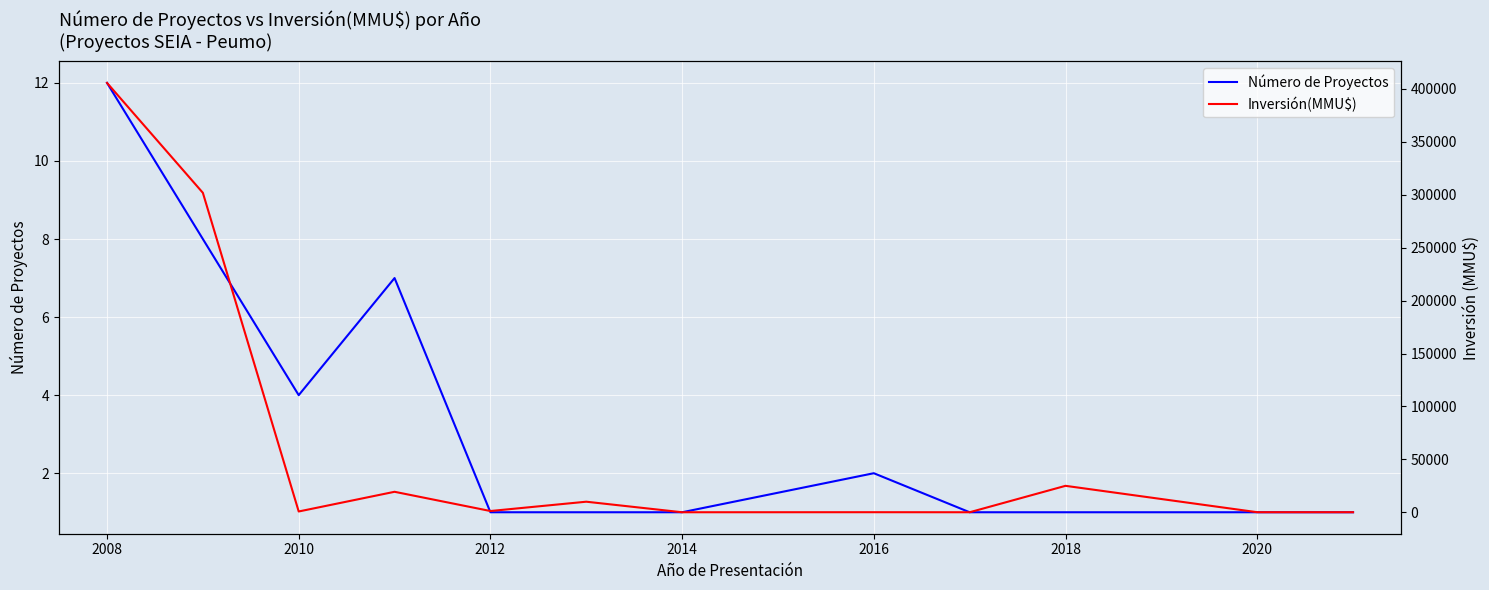

How many data points in Número de Proyectos are above 1?

5